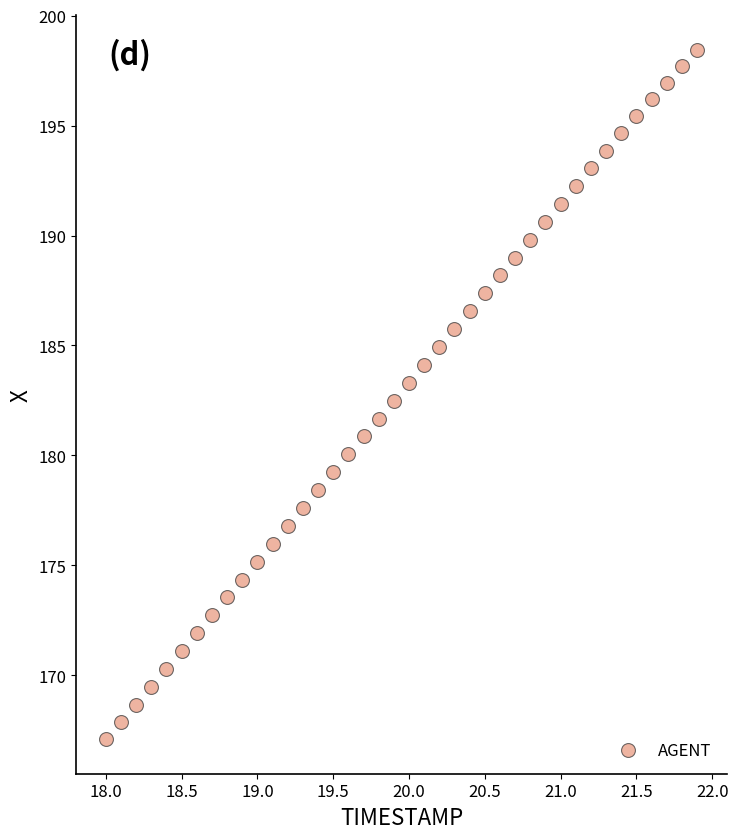

What is the range of X values (max minus min)?

3.9